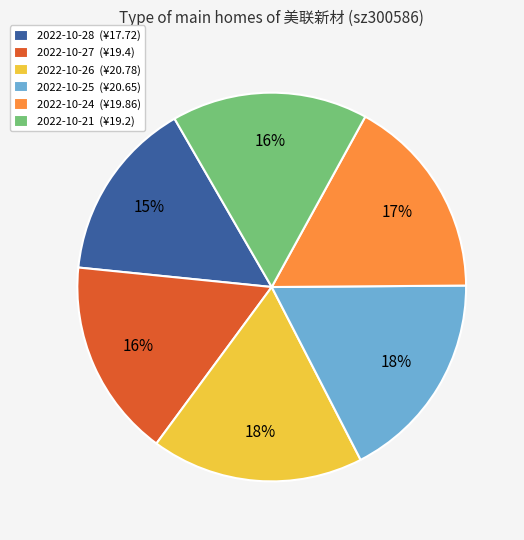

What percentage is the 2022-10-21 (¥19.2) slice, to the nearest percent?

16%